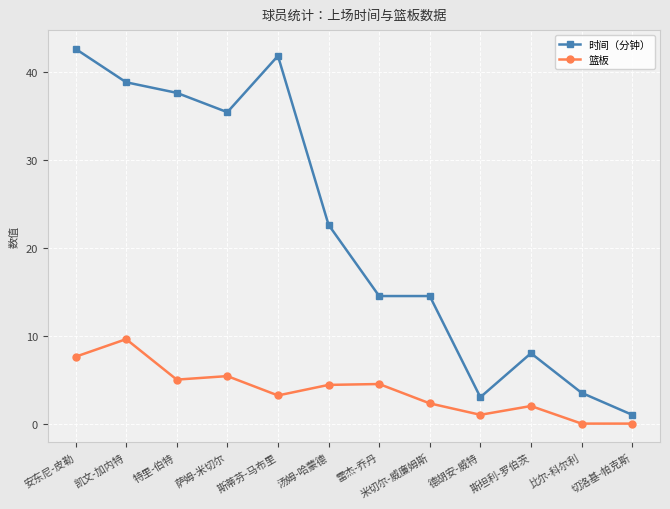

List the series in order of their overall mean, highest first.

时间（分钟）, 篮板